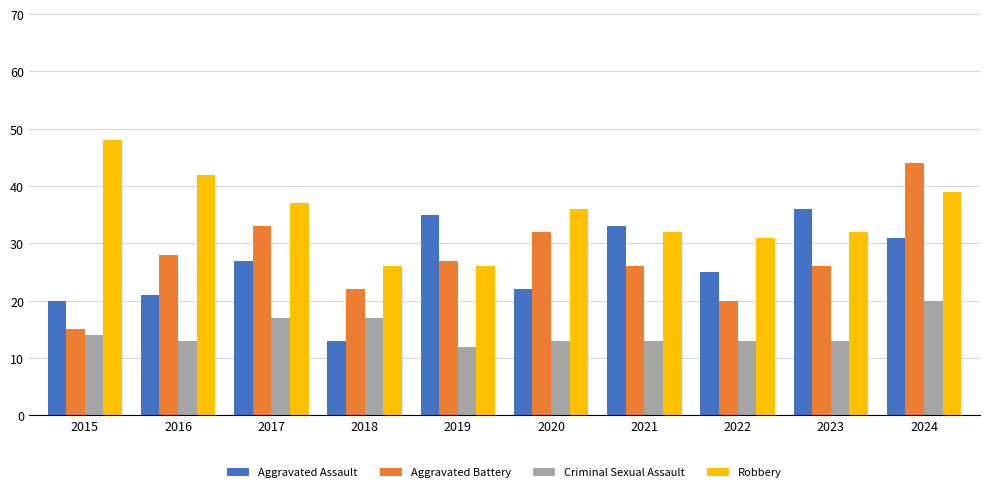

At 2023, list the series in order from smallest to largest.

Criminal Sexual Assault, Aggravated Battery, Robbery, Aggravated Assault